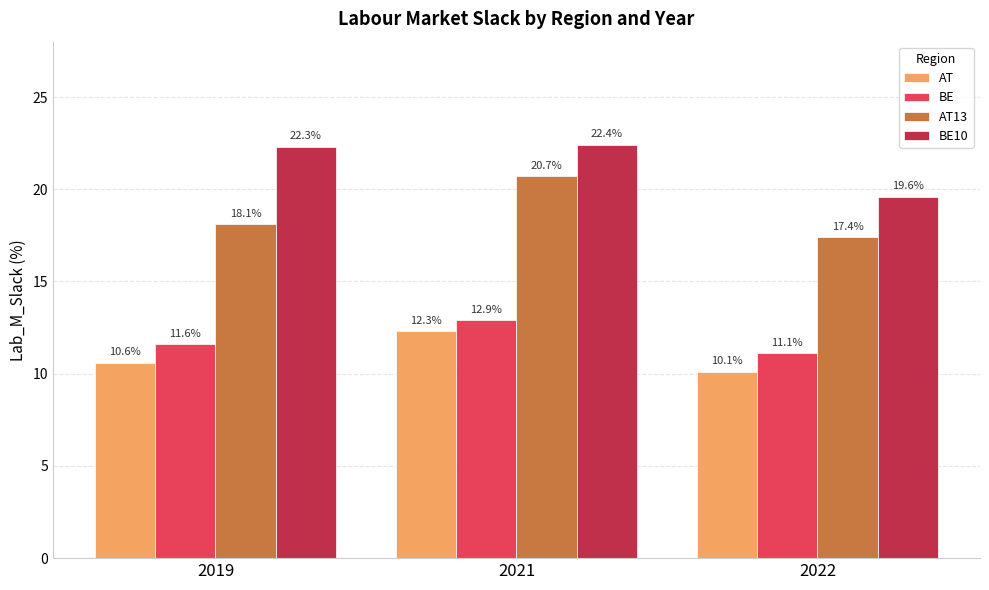

Reading left to right, what are all the values shown in this chart?

AT: 10.6	12.3	10.1
BE: 11.6	12.9	11.1
AT13: 18.1	20.7	17.4
BE10: 22.3	22.4	19.6